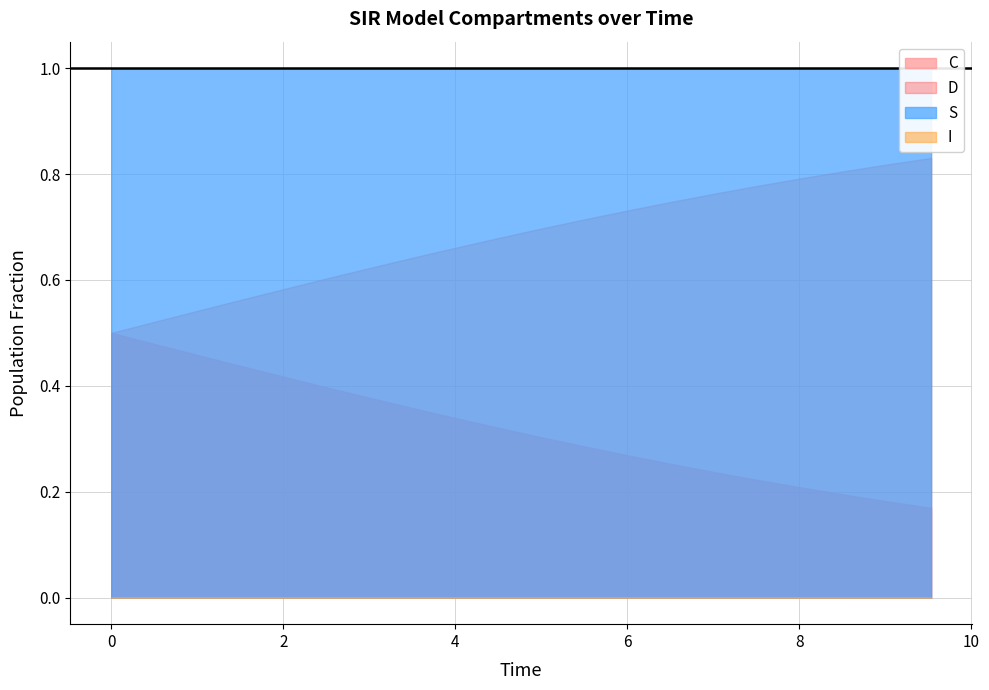

The value of I at 7 is 0.0. True or false?

False